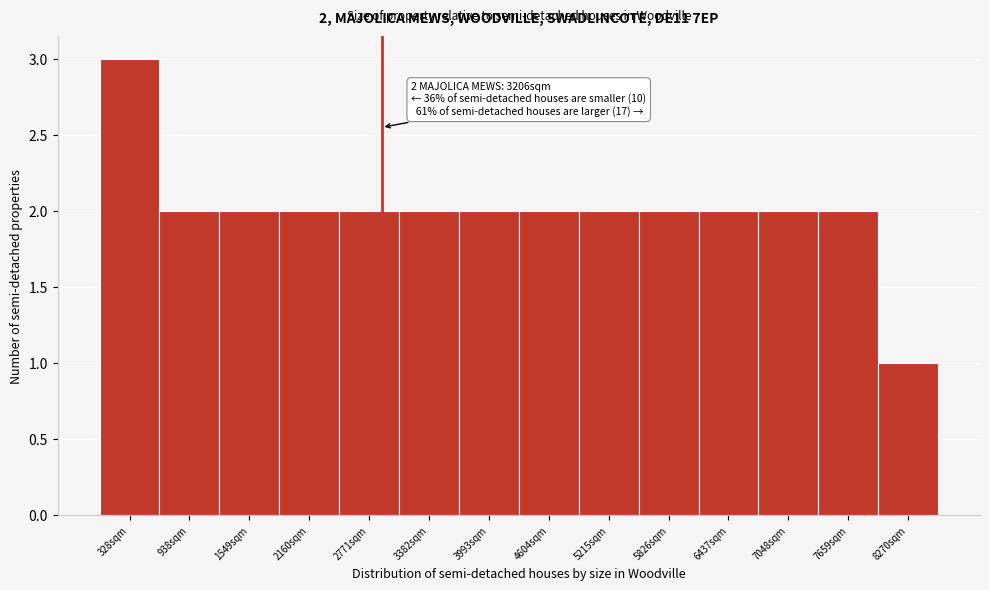

Reading left to right, transcribe all the data shown in this chart.

3	2	2	2	2	2	2	2	2	2	2	2	2	1